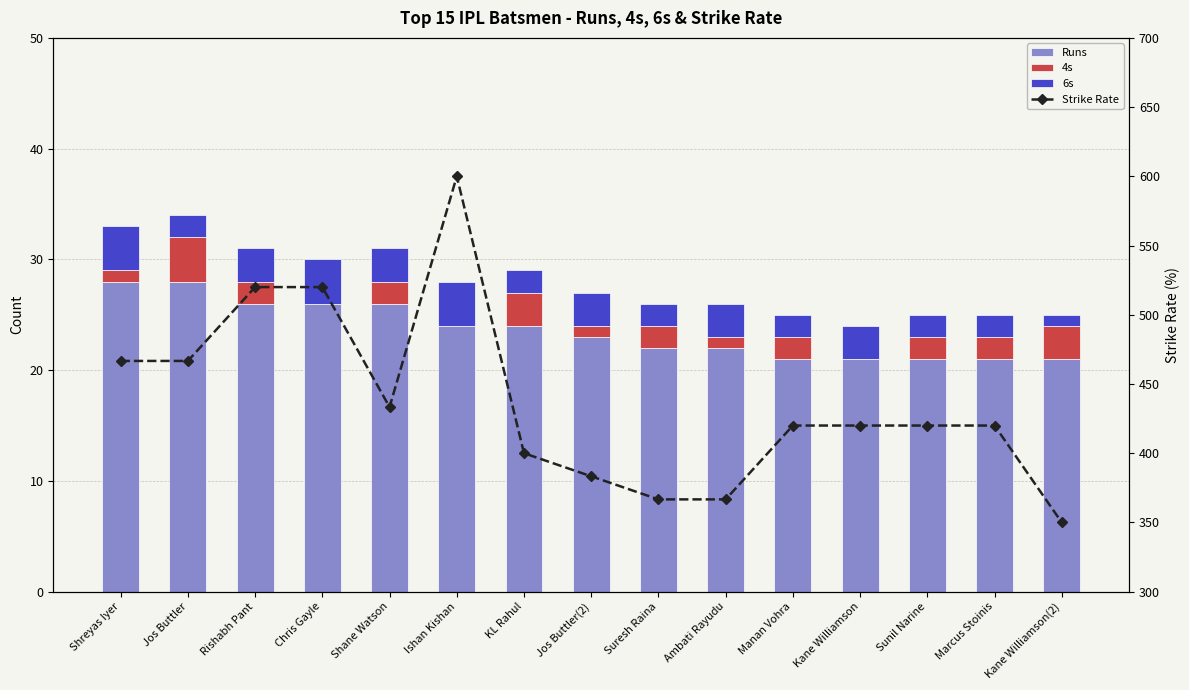

What is the label of the 14th bar from the left?

Marcus Stoinis